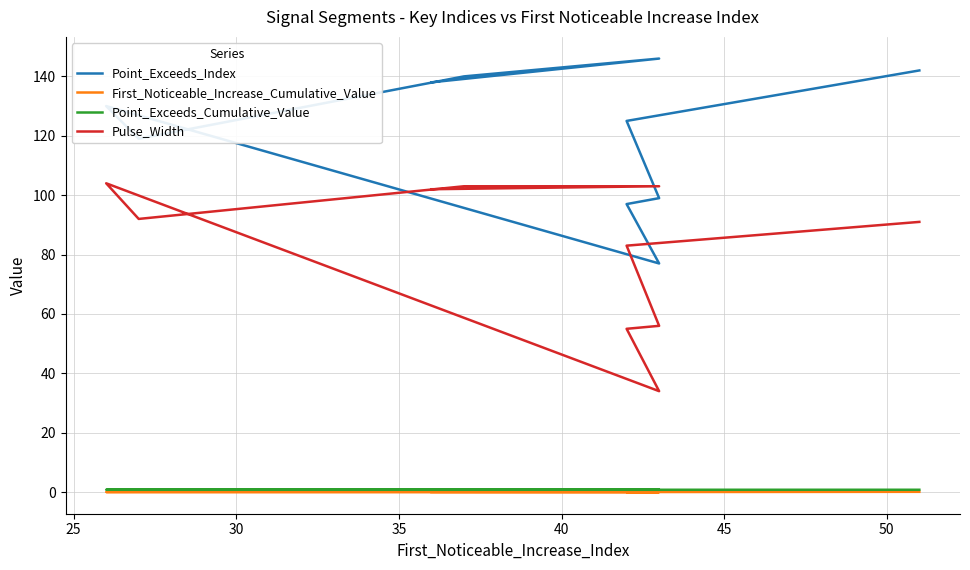

The value of First_Noticeable_Increase_Cumulative_Value at 55 is 0.1. True or false?

False